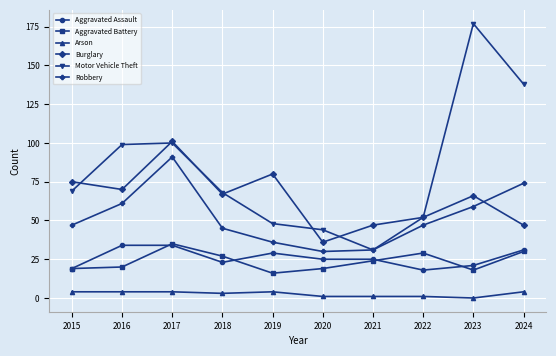

Reading left to right, transcribe all the data shown in this chart.

Aggravated Assault: 19	34	34	23	29	25	25	18	21	31
Aggravated Battery: 19	20	35	27	16	19	24	29	18	30
Arson: 4	4	4	3	4	1	1	1	0	4
Burglary: 75	70	101	67	80	36	47	52	66	47
Motor Vehicle Theft: 69	99	100	68	48	44	31	52	177	138
Robbery: 47	61	91	45	36	30	31	47	59	74